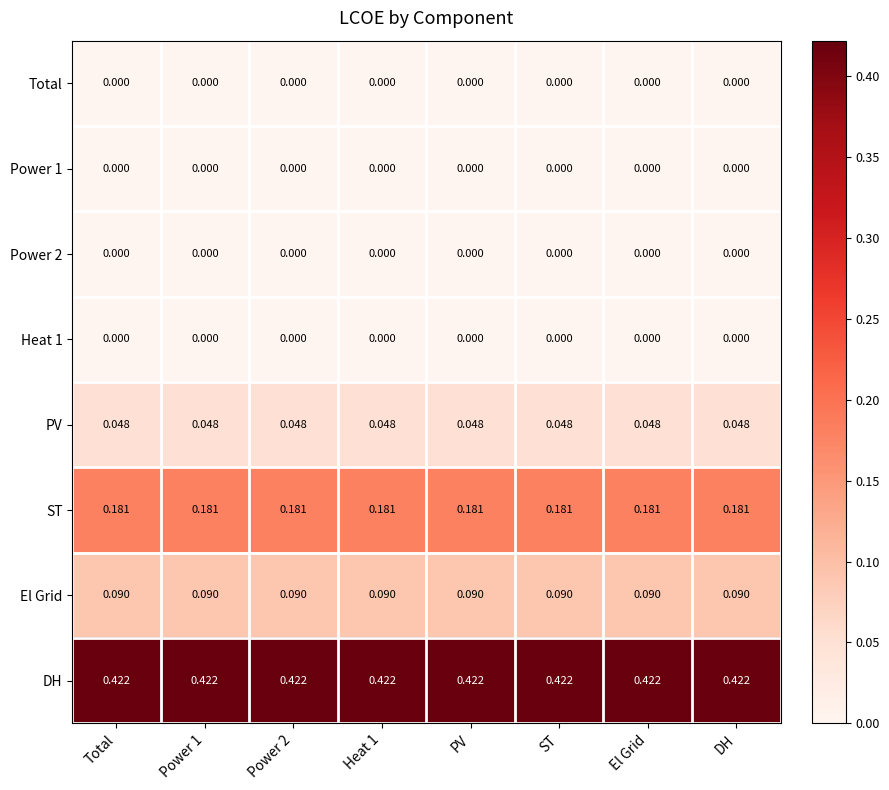

Which series has the largest total across all categories?

DH